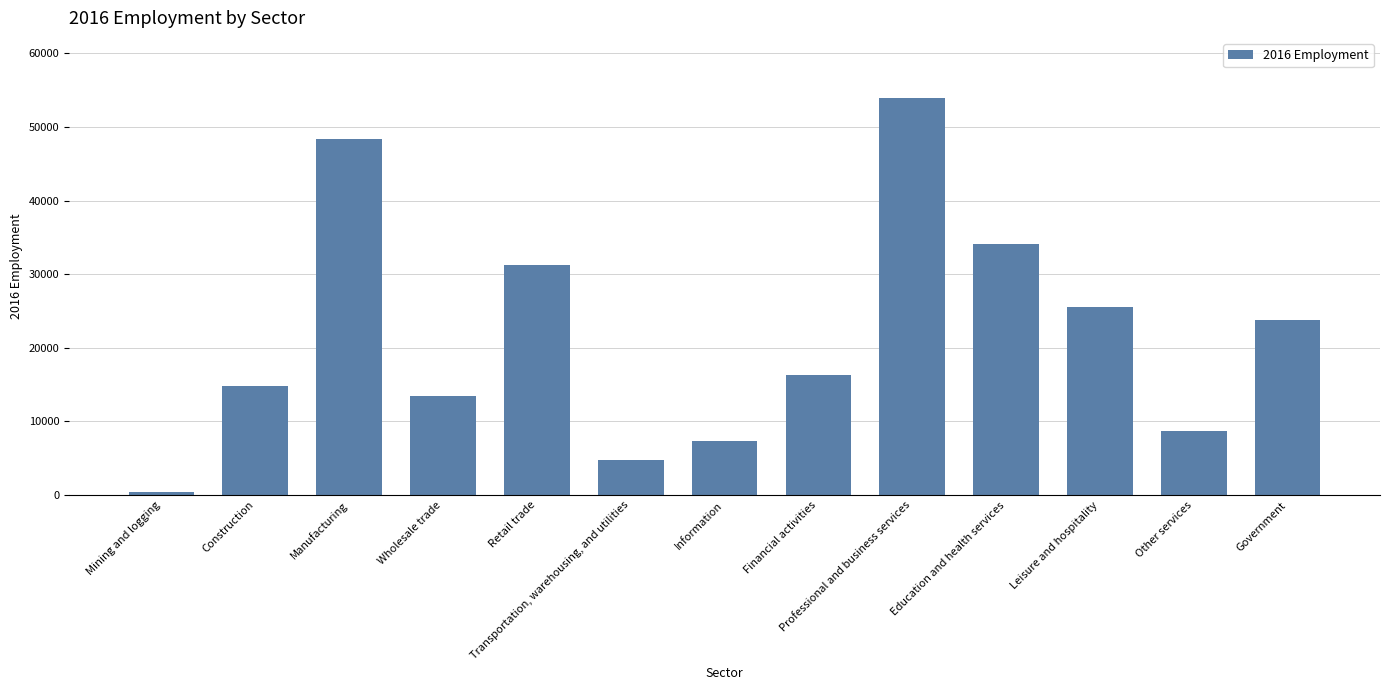

Reading left to right, transcribe all the data shown in this chart.

Mining and logging=400	Construction=14800	Manufacturing=48300	Wholesale trade=13400	Retail trade=31200	Transportation, warehousing, and utilities=4700	Information=7300	Financial activities=16300	Professional and business services=54000	Education and health services=34100	Leisure and hospitality=25600	Other services=8700	Government=23800